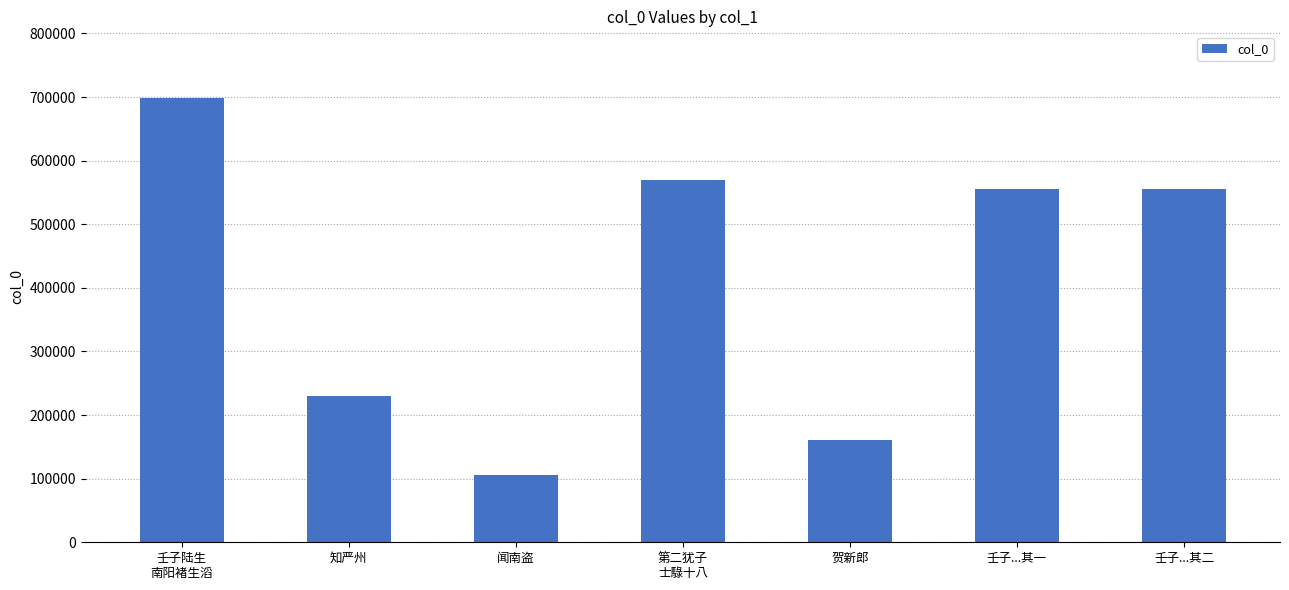

How many bars are there in total?

7